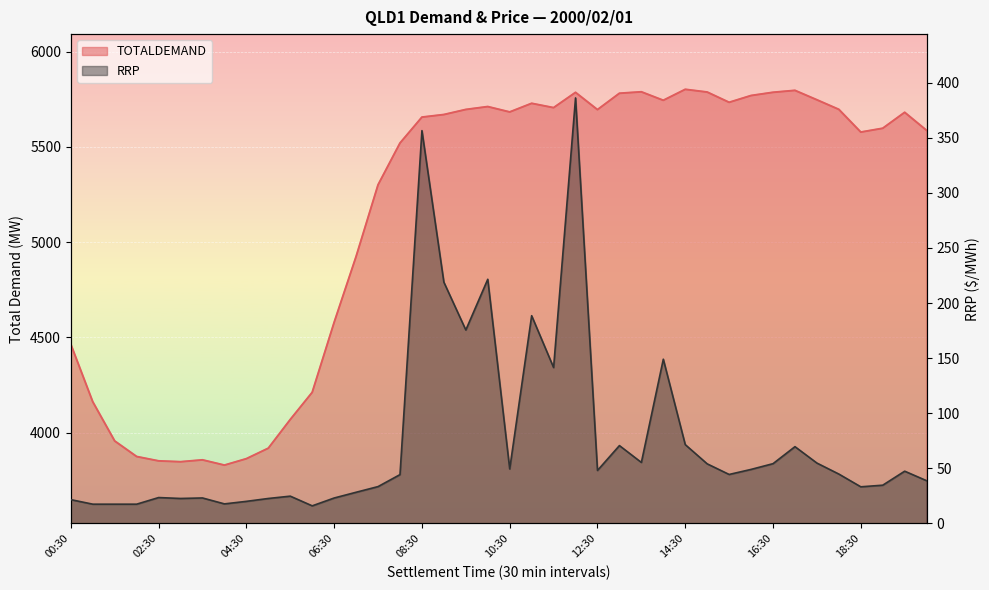

Which series changed the most between 07:00 and 10:00?

TOTALDEMAND